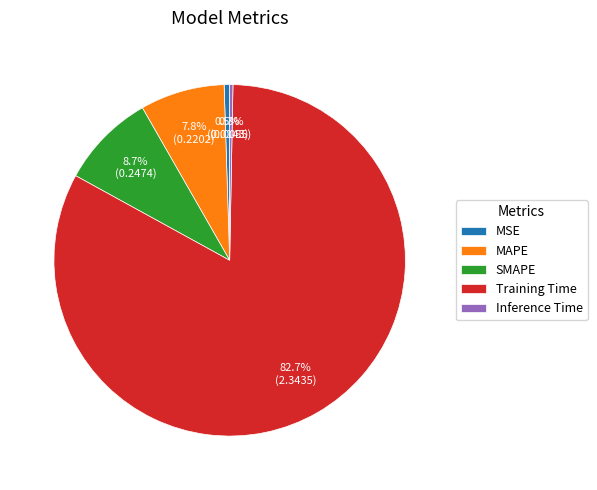

Between MSE and MAPE, which is larger?

MAPE